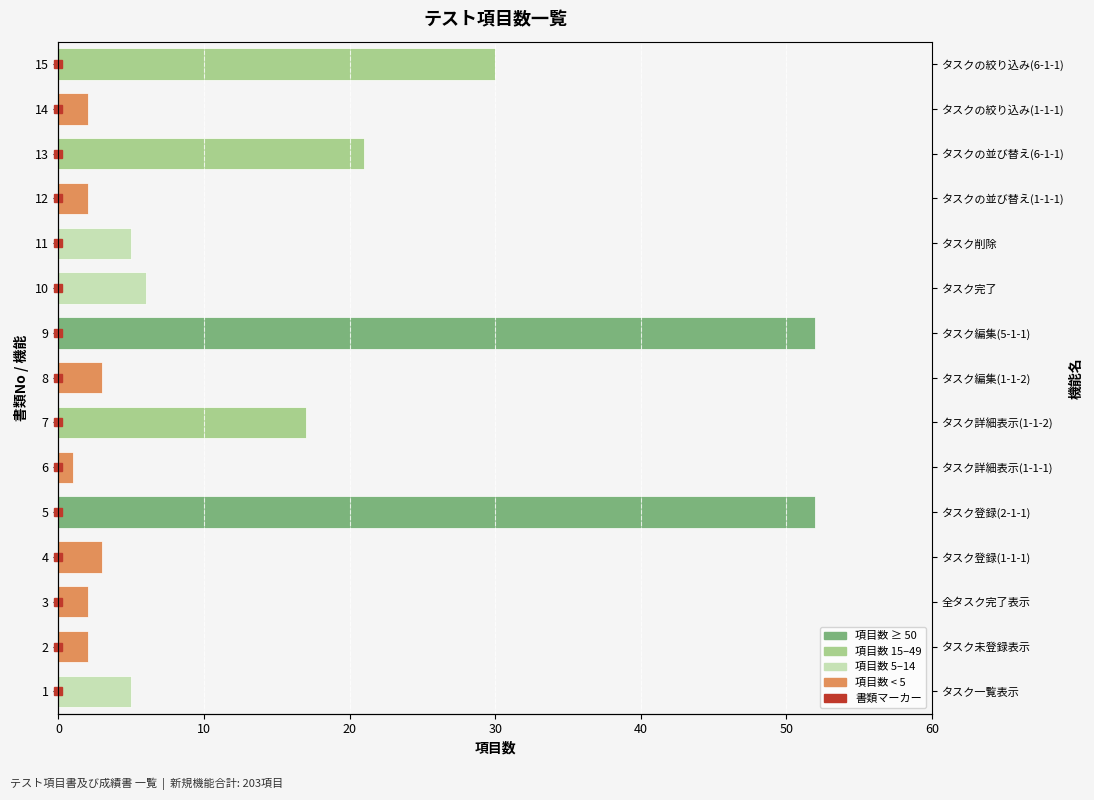

What is the sum of all values?

203